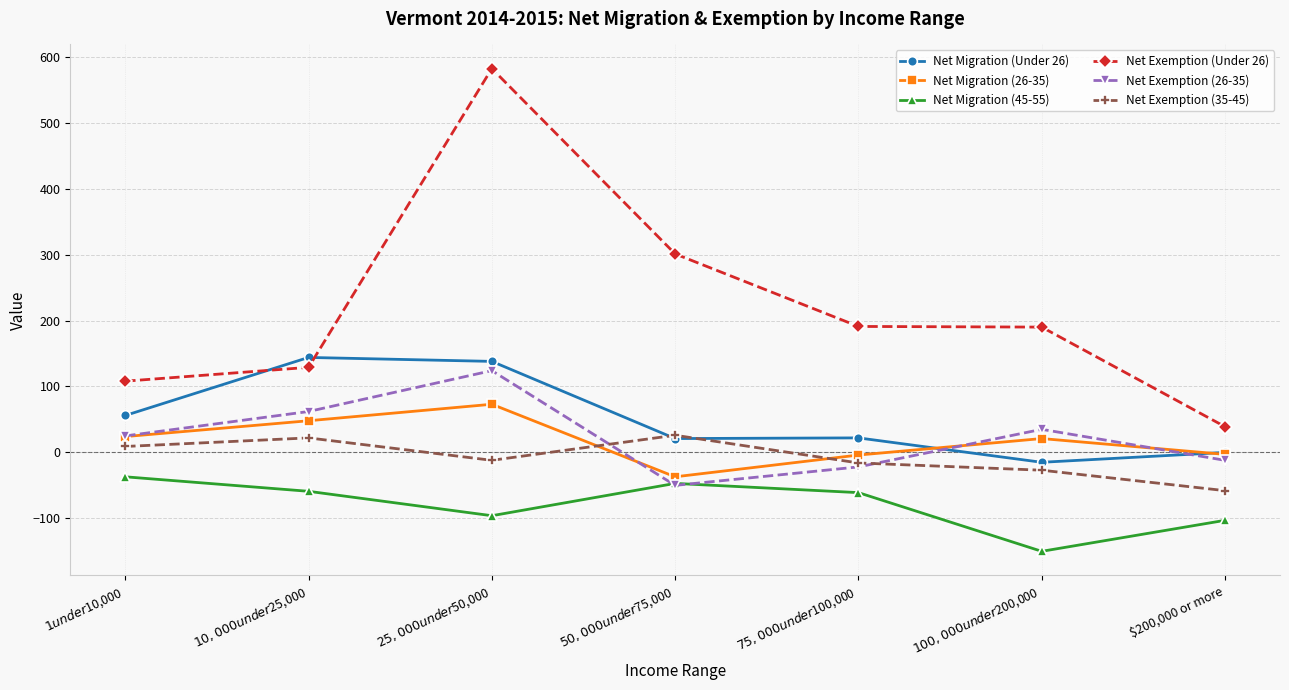

What is the average value of the Net Exemption (26-35) series?

23